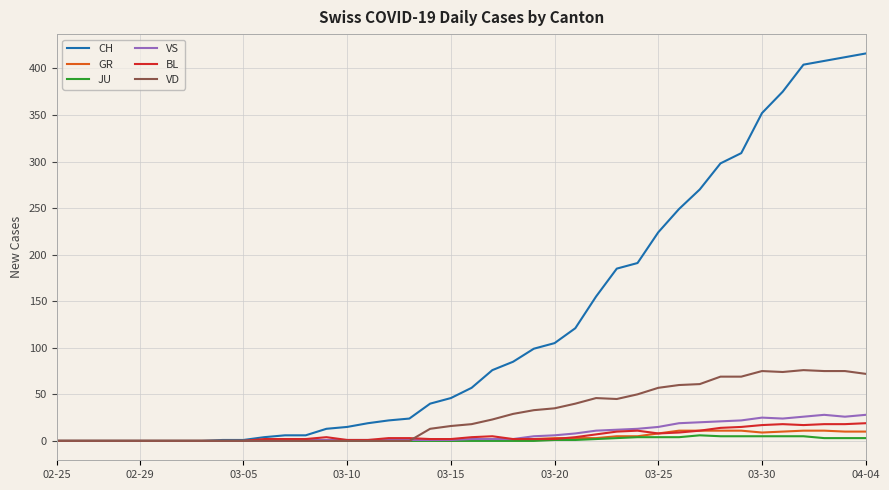

Which series has the largest total across all categories?

CH